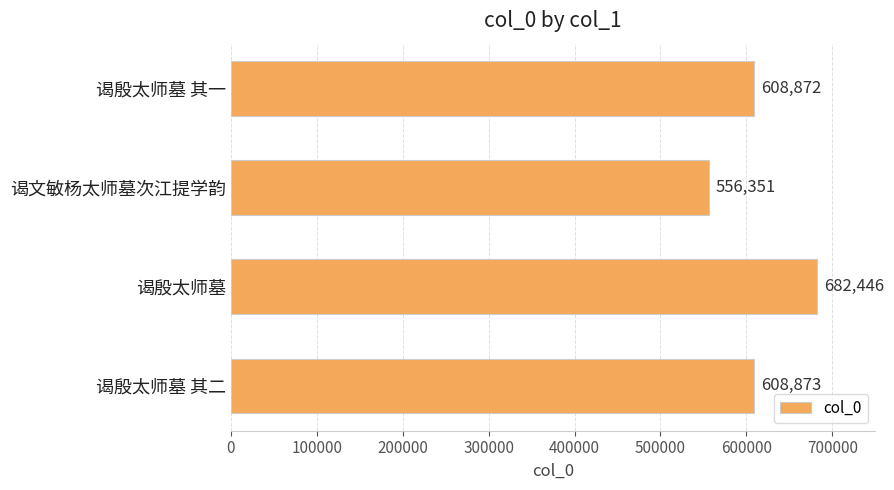

List the labels in order of value, smallest first.

谒文敏杨太师墓次江提学韵, 谒殷太师墓 其一, 谒殷太师墓 其二, 谒殷太师墓